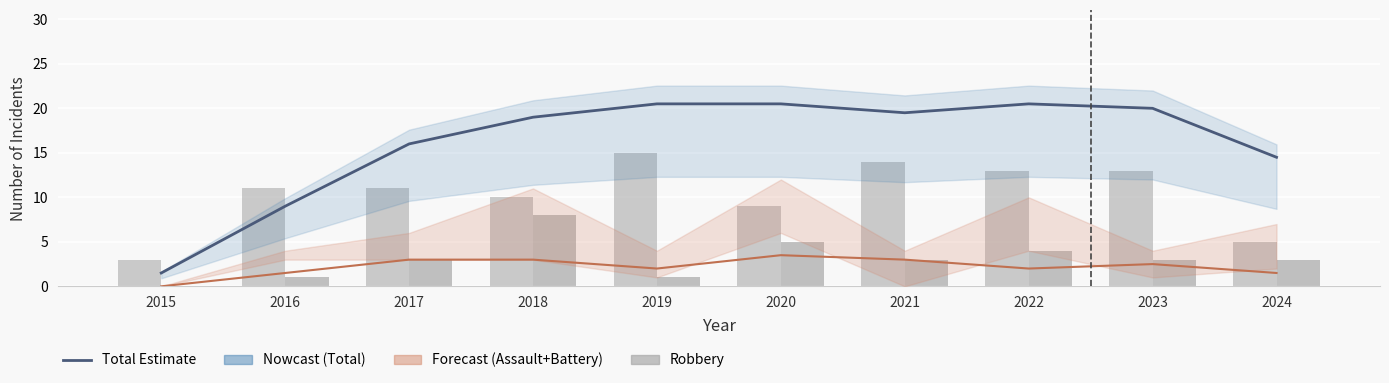

Are the bars grouped side by side (vs. stacked)?

Yes